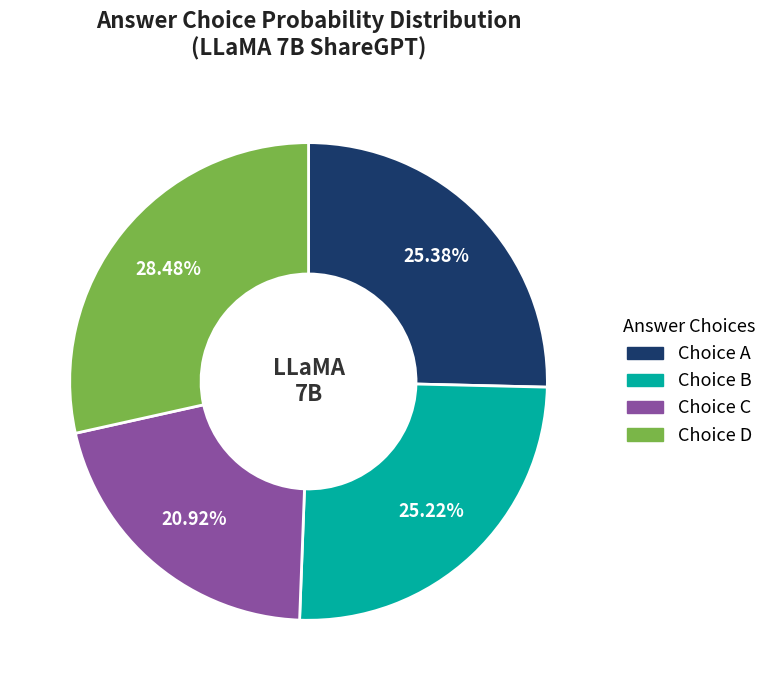

To the nearest percent, what is the difference between the largest and smallest slice percentages?

8%